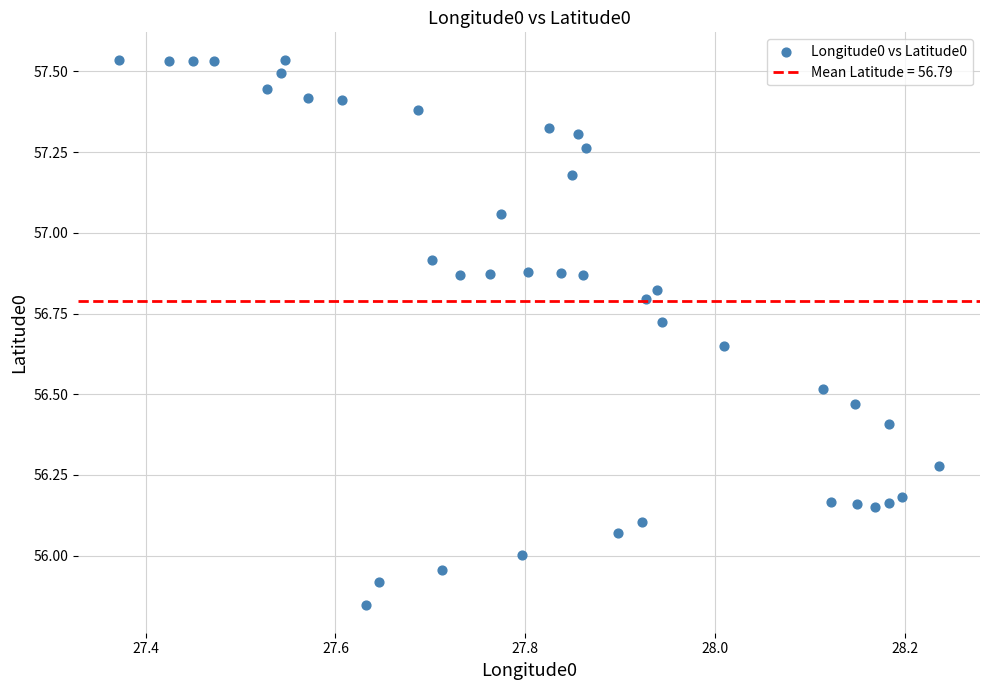

What is the range of Y values (max minus min)?

1.7